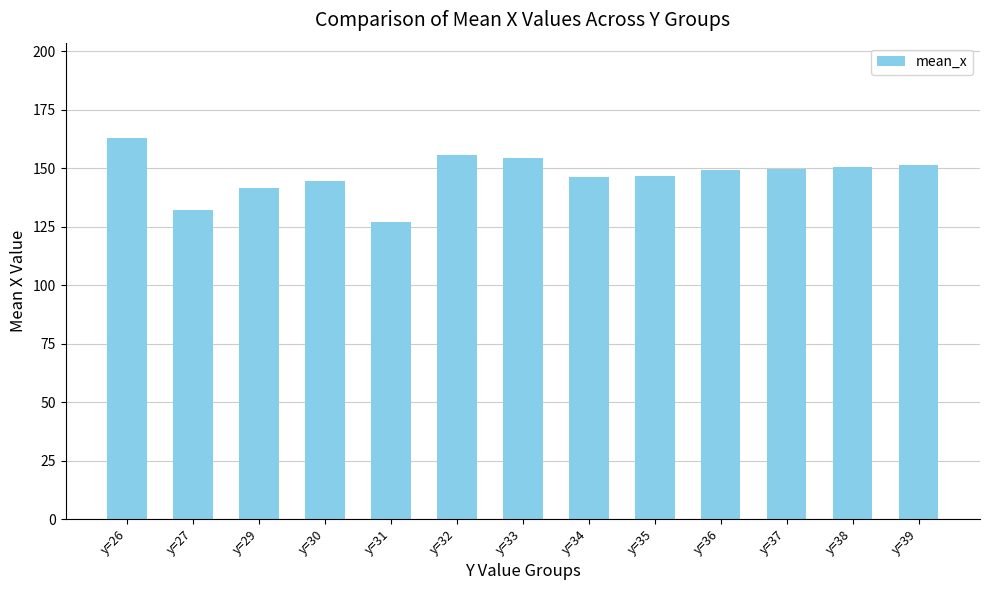

Are the bars horizontal?

No